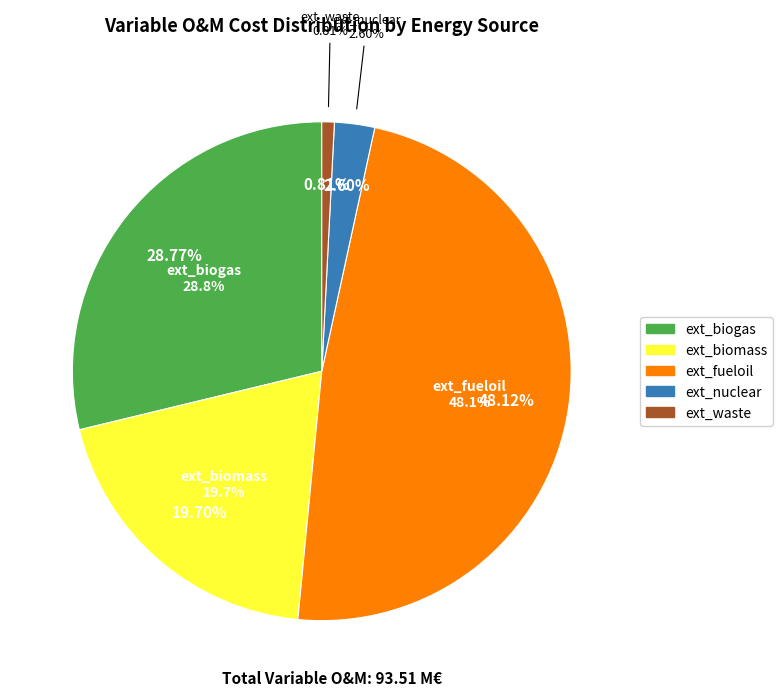

How many segments does this pie chart have?

5